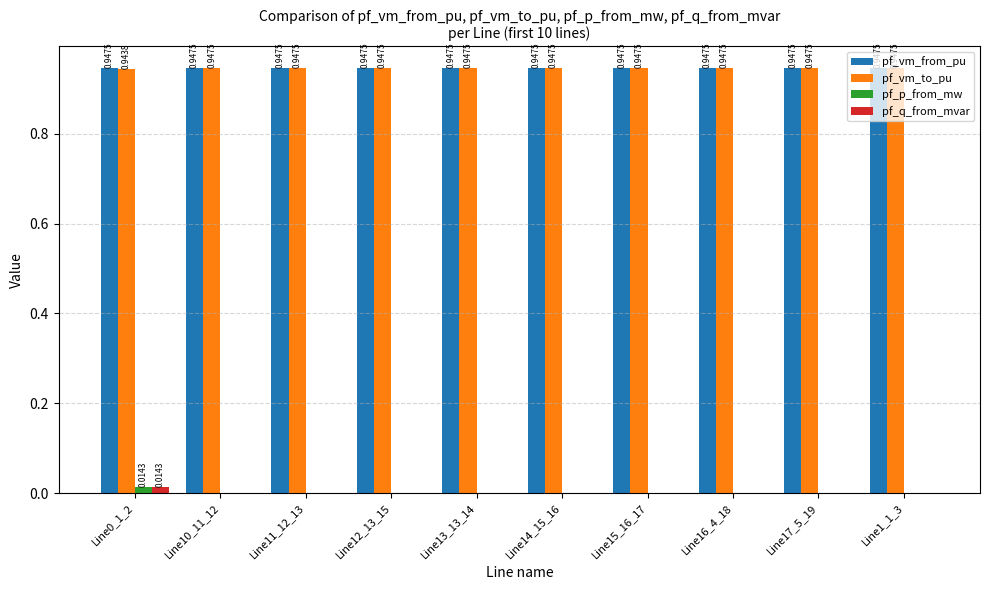

Is the value of pf_vm_to_pu at Line16_4_18 greater than the value of pf_p_from_mw at Line11_12_13?

Yes